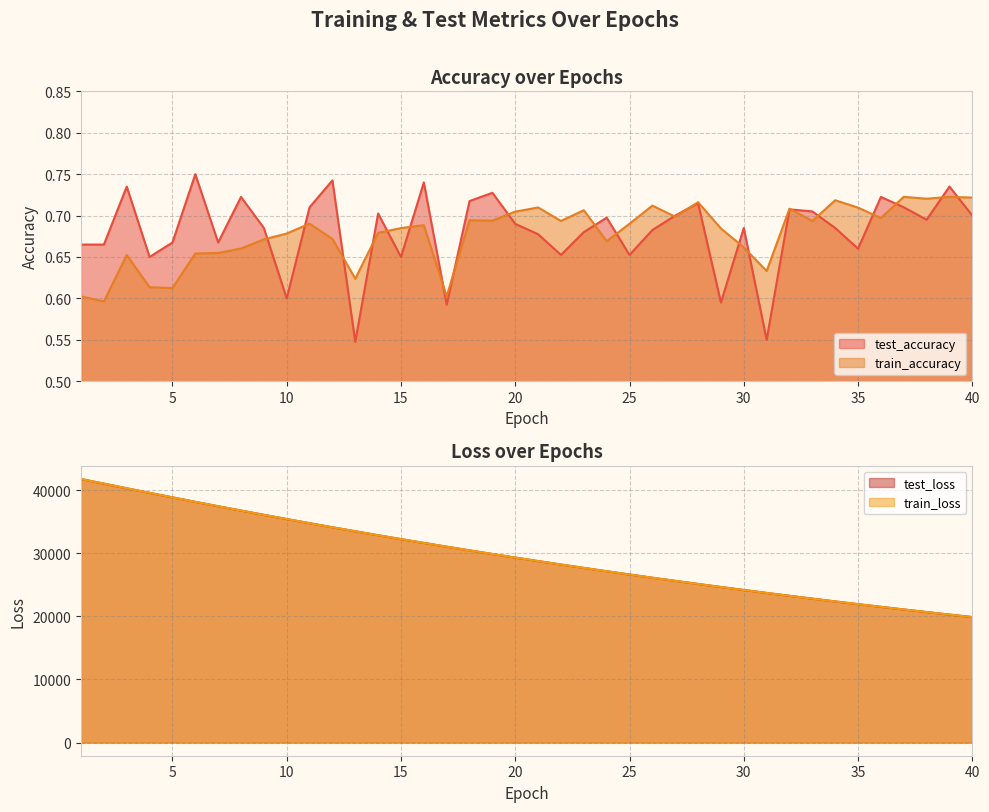

Which category has the highest value in the test_accuracy series?

6